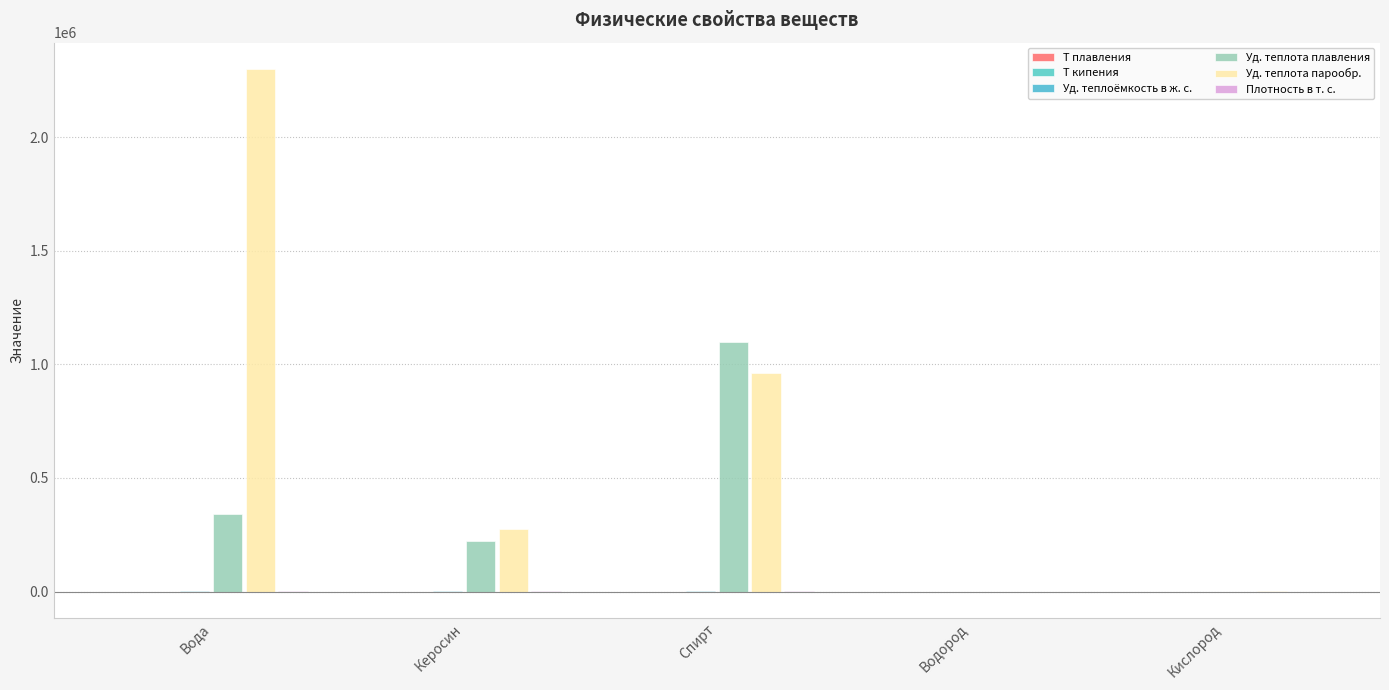

What is the label of the 5th bar from the left?

Кислород